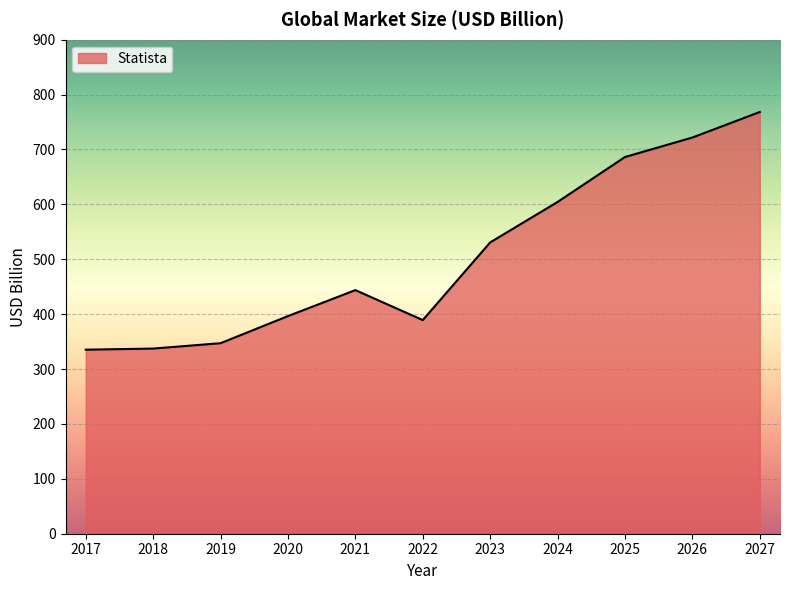

Is it true that the value at 2025 is 686.3?

True